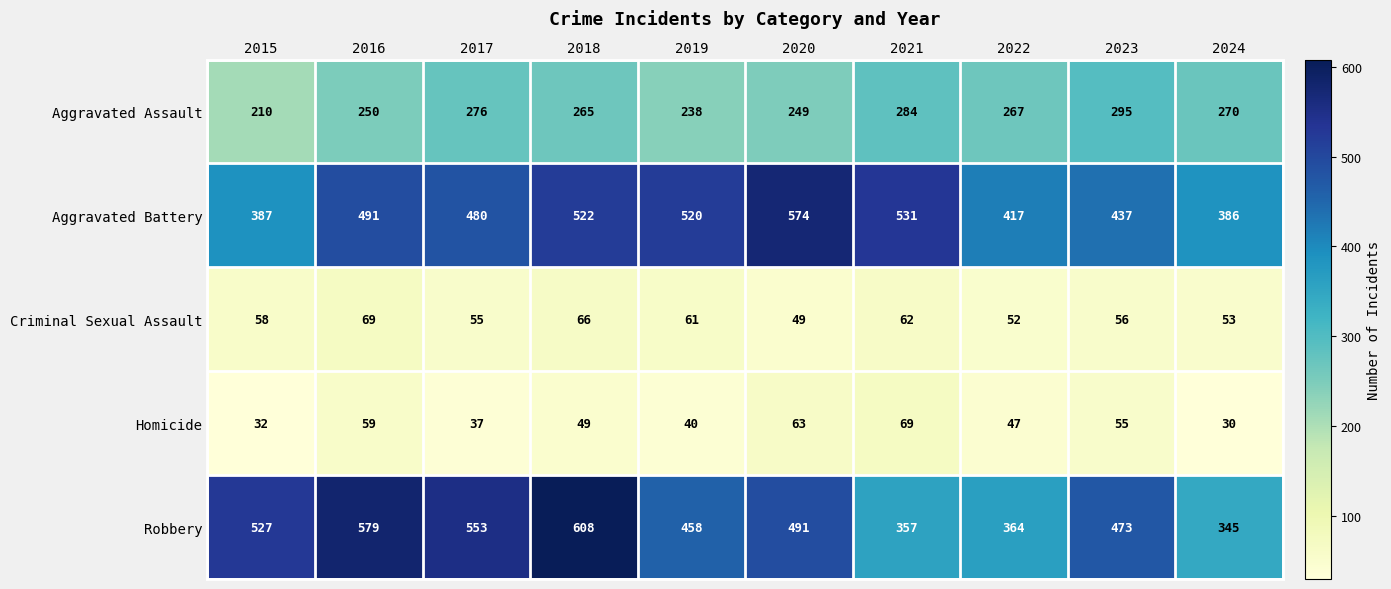

What is the difference between the highest and lowest values at 2022?

370